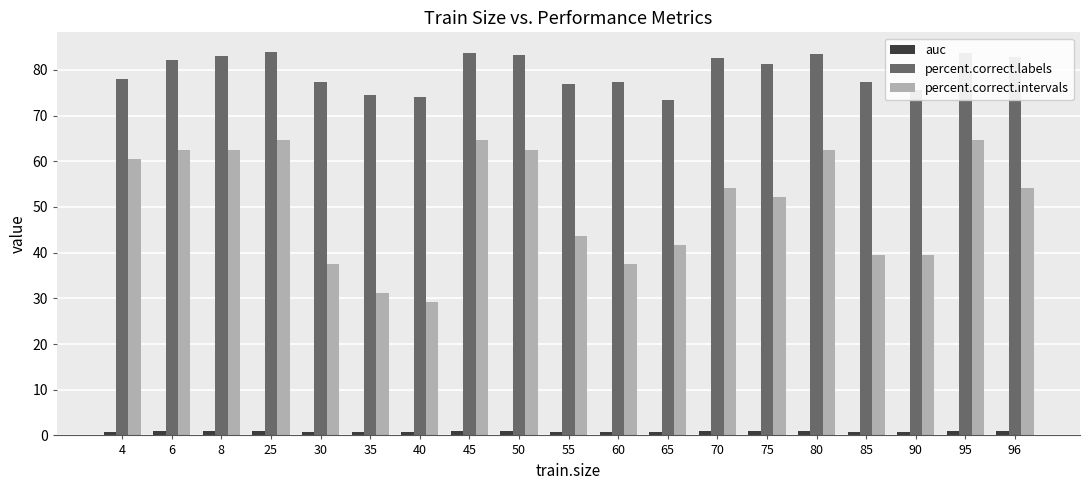

Which series has the largest range (max minus min)?

percent.correct.intervals